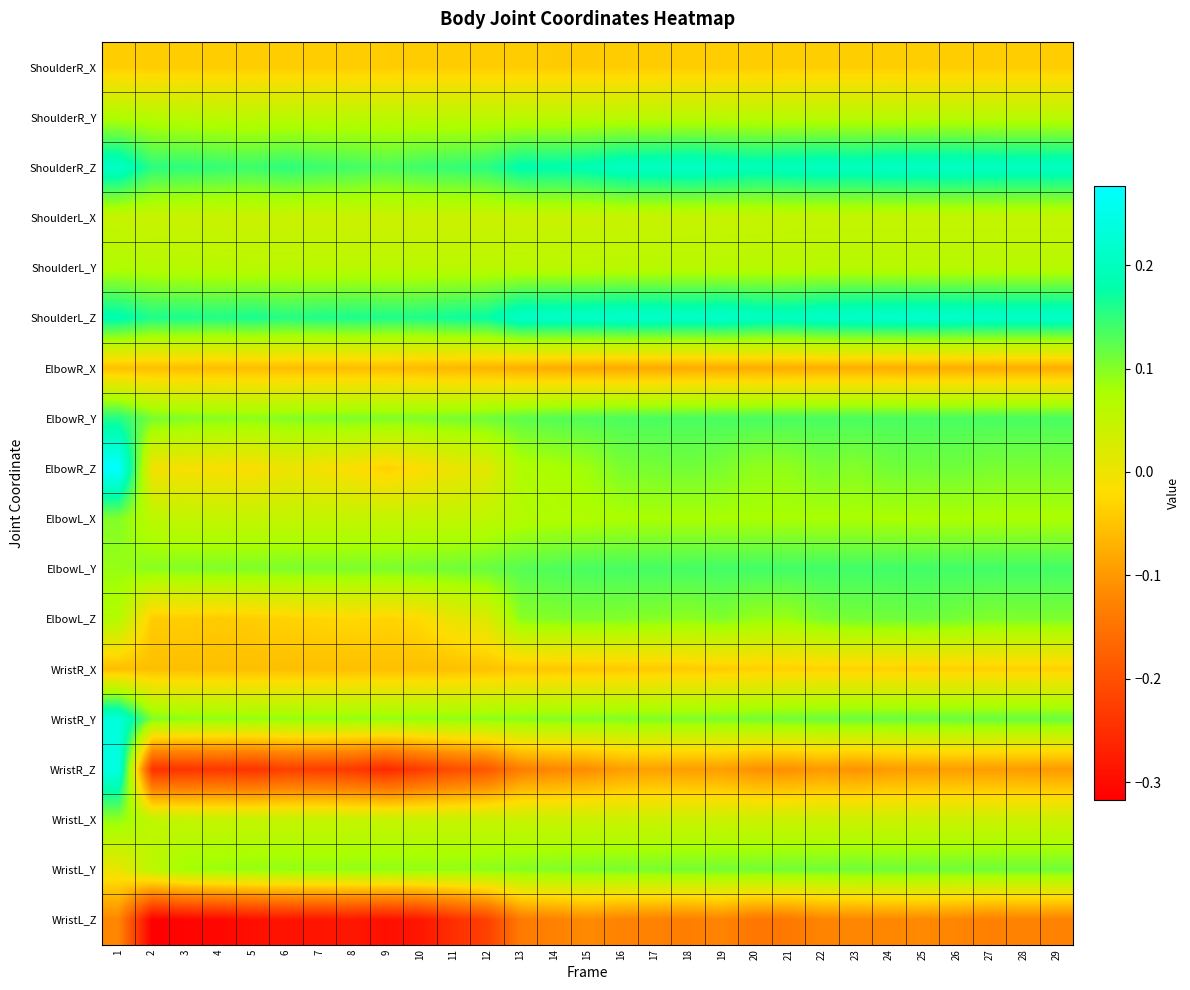

At which category is the sum across all series the highest?

1